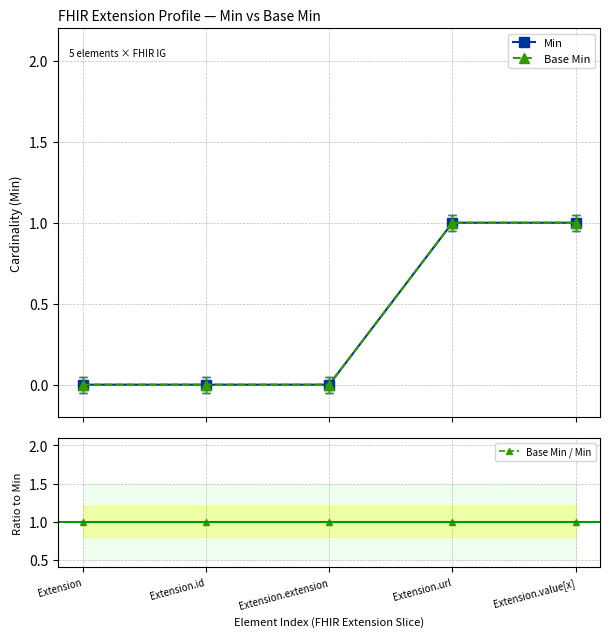

Rank the categories by Min value from lowest to highest.

Extension, Extension.id, Extension.extension, Extension.url, Extension.value[x]